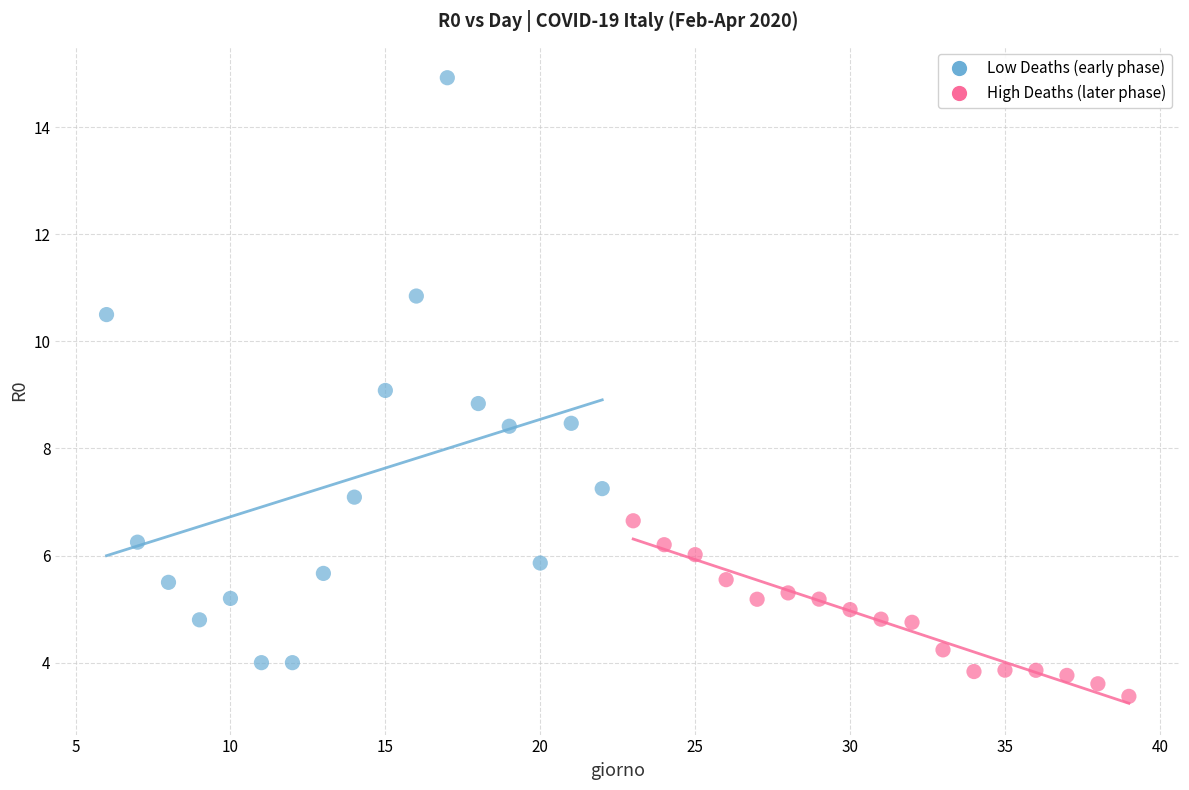

Which series has the largest Y range (max minus min)?

Low Deaths (early phase)